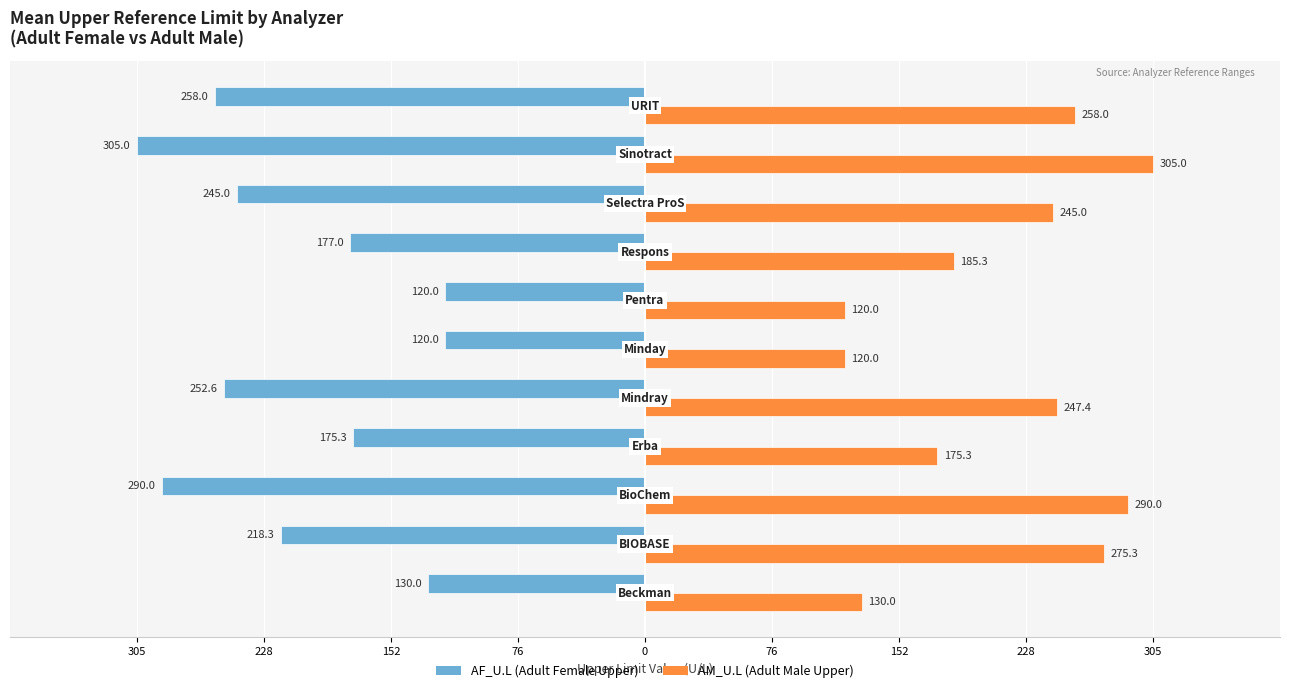

What are all the series names shown in the legend?

AF_U.L (Adult Female Upper), AM_U.L (Adult Male Upper)